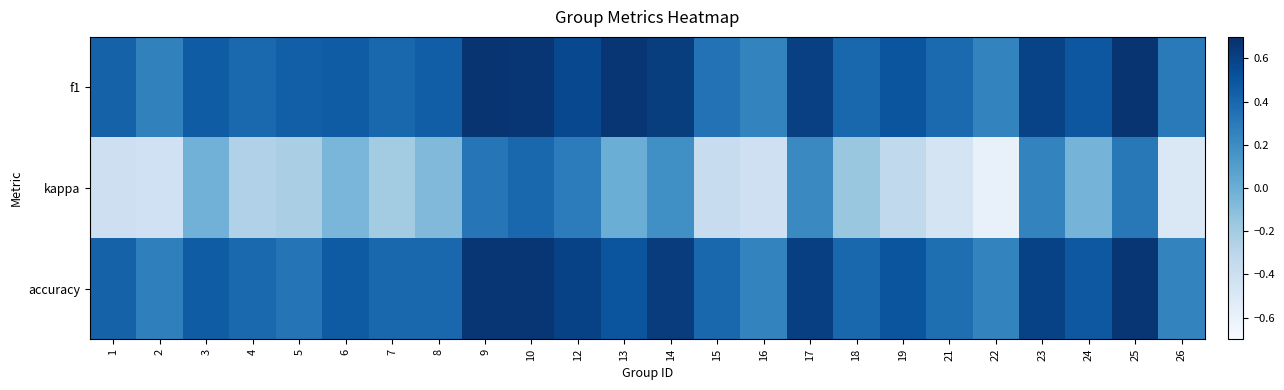

What is the difference between the highest and lowest values at 2?

0.7